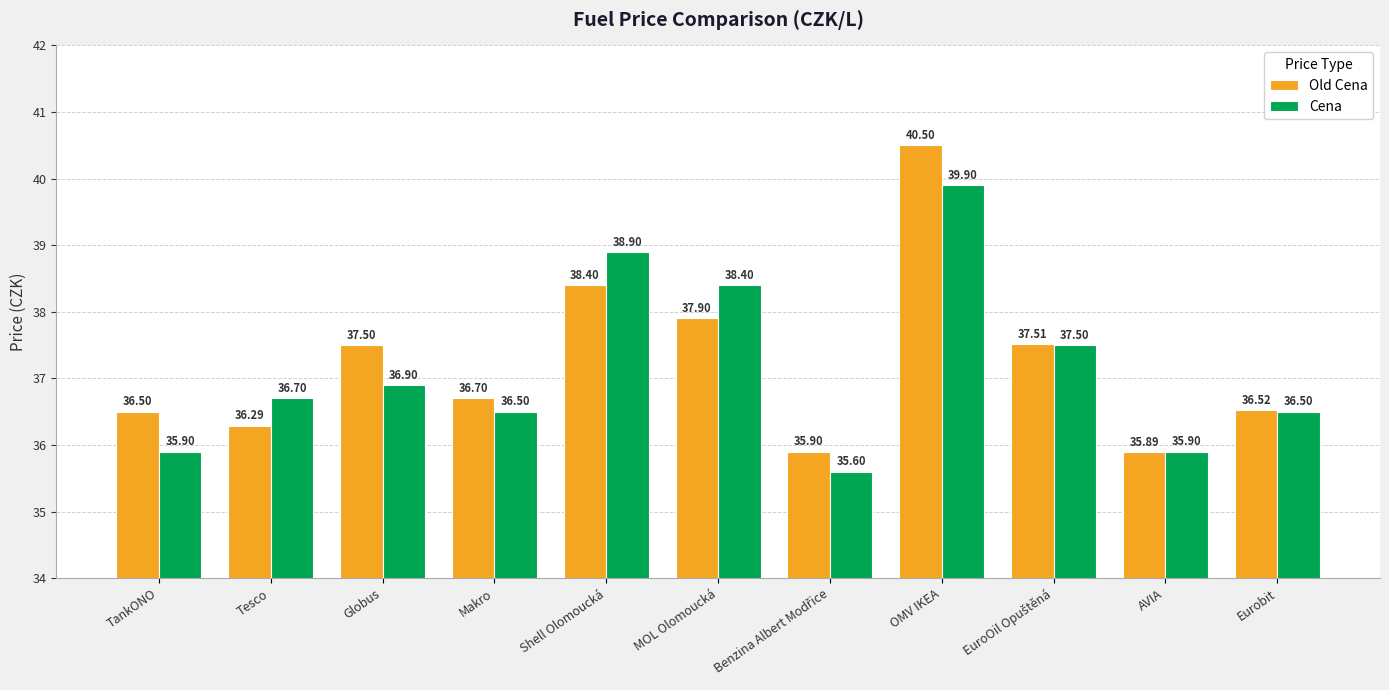

What is the smallest value displayed?

35.6